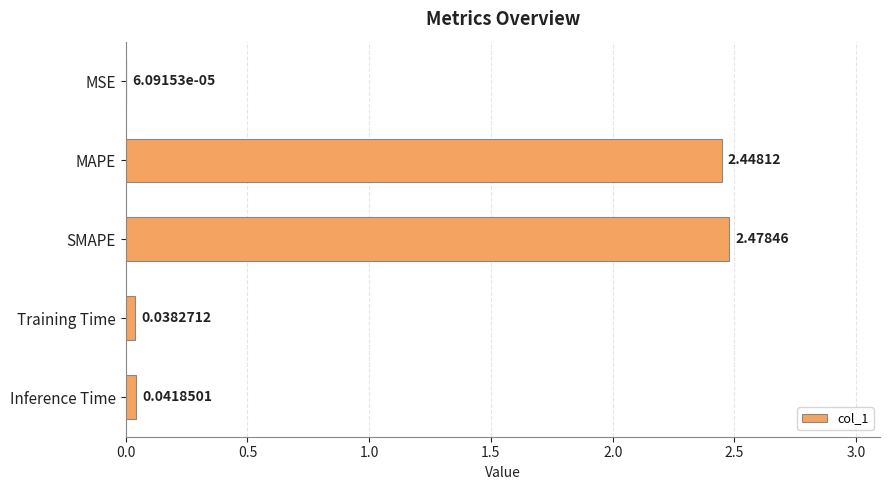

Between Inference Time and MAPE, which is larger?

MAPE